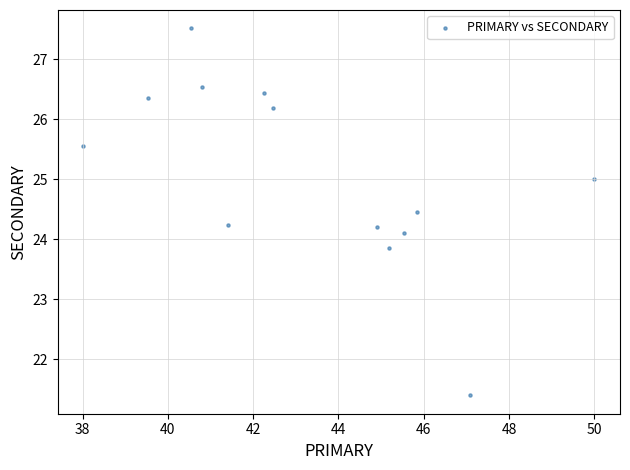

What is the range of X values (max minus min)?

12.0